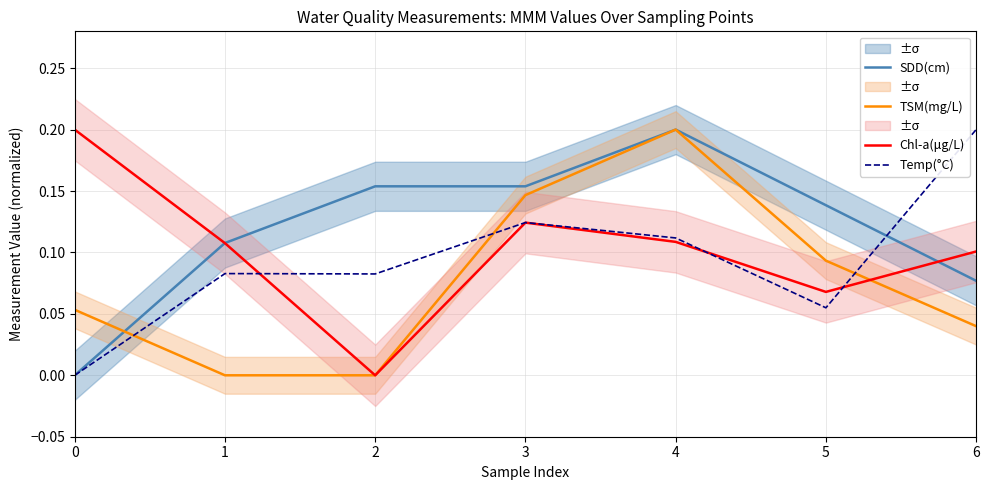

What is the difference between the second highest and second lowest values in the TSM(mg/L) series?

0.1